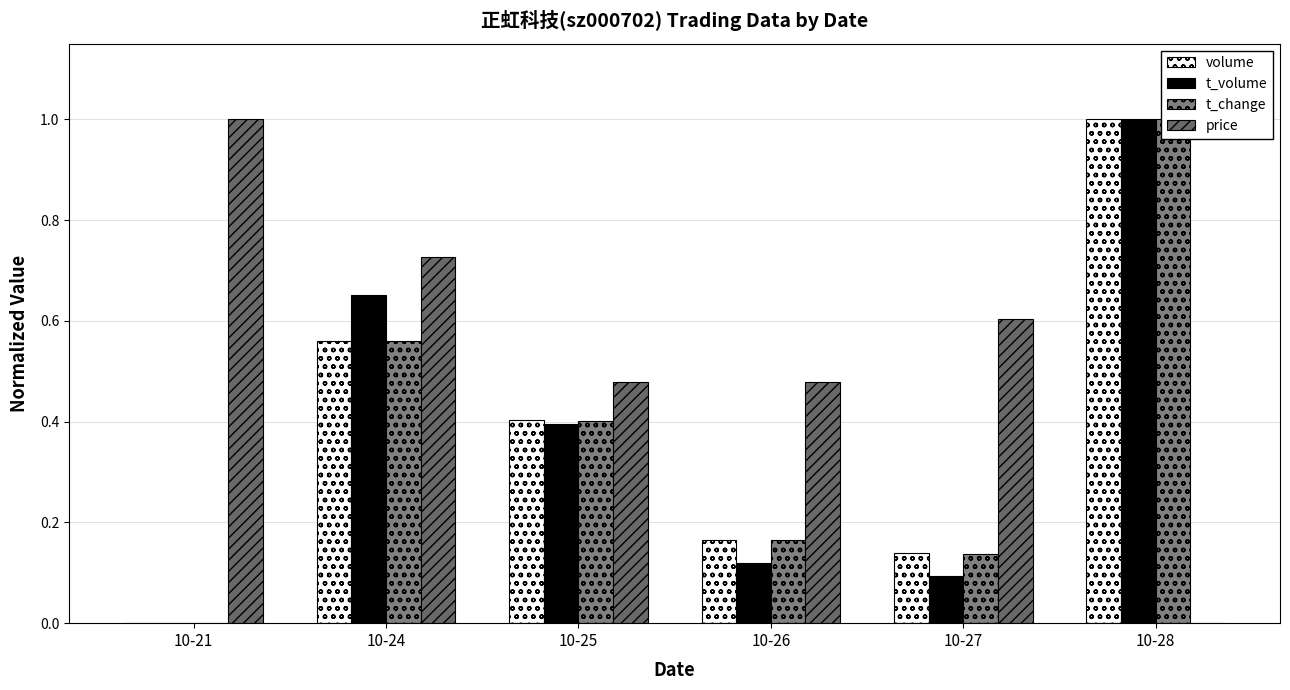

The value of t_volume at 10-27 is 0.1. True or false?

False